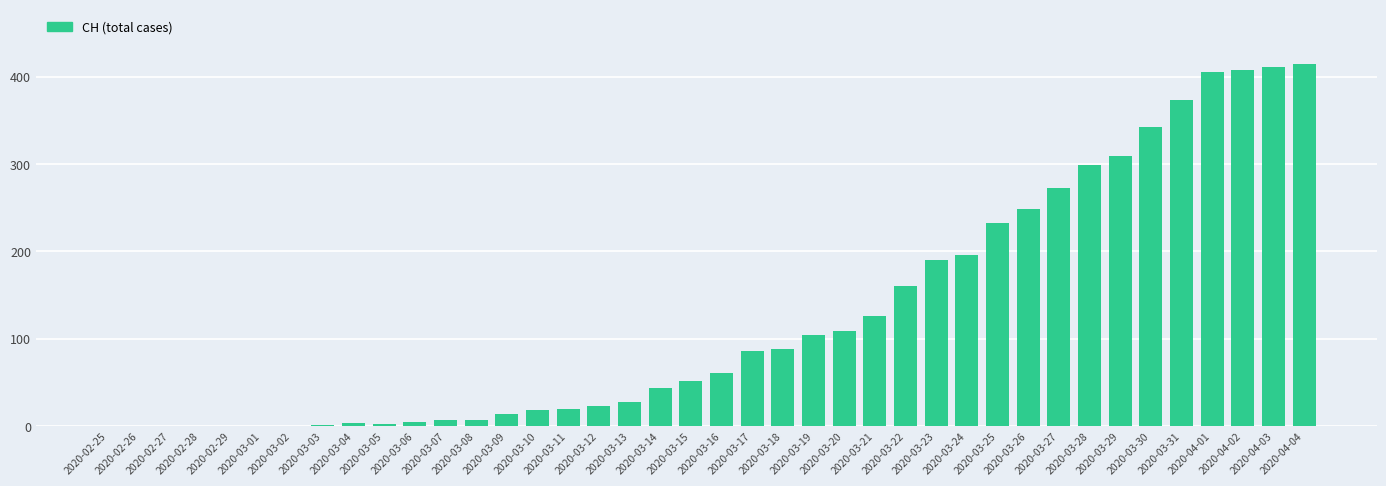

What is the maximum value shown in the chart?

415